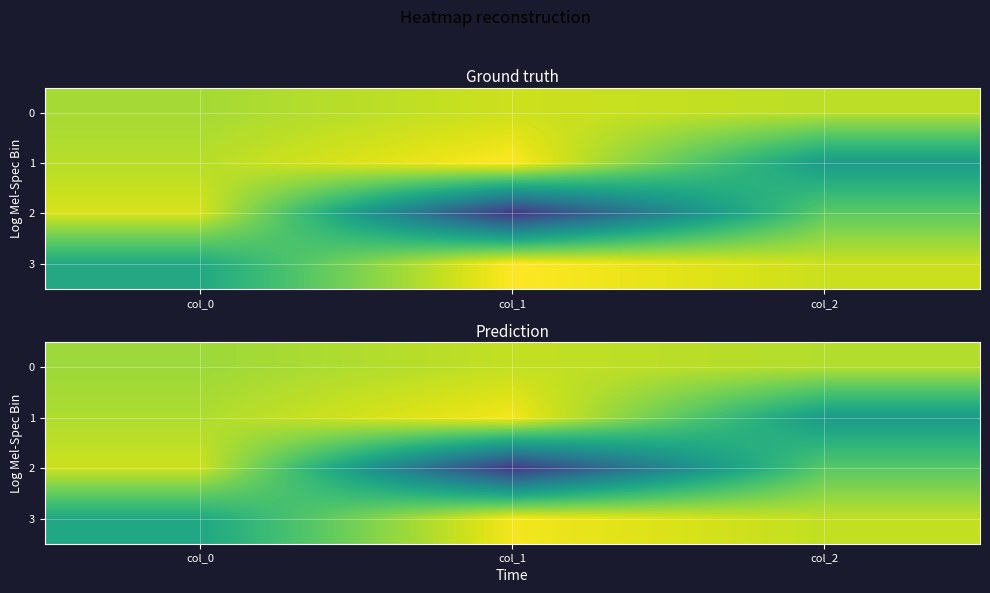

The value of 2 at col_2 is 1.3. True or false?

False